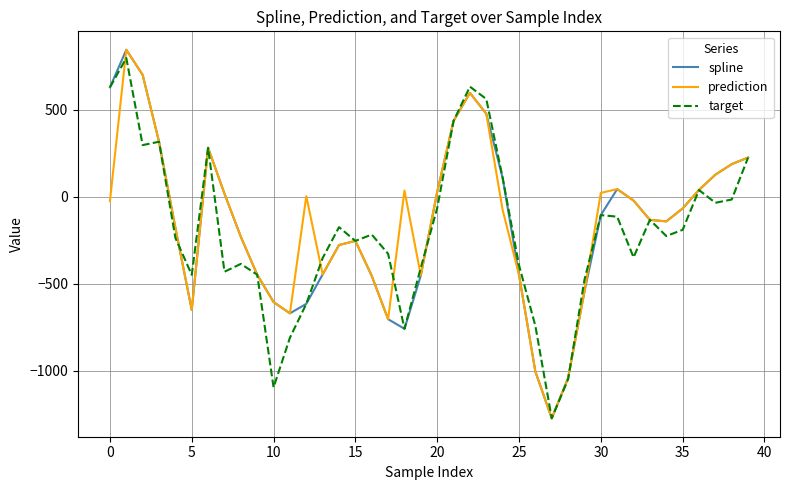

What is the maximum value for prediction?

846.6